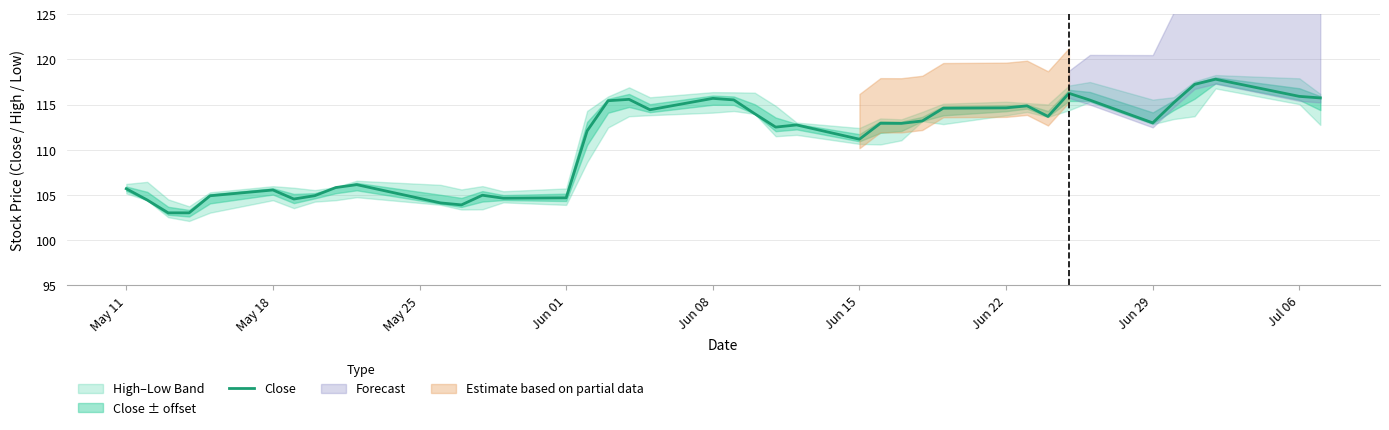

At which label is Close closest to 110?

Jun 15